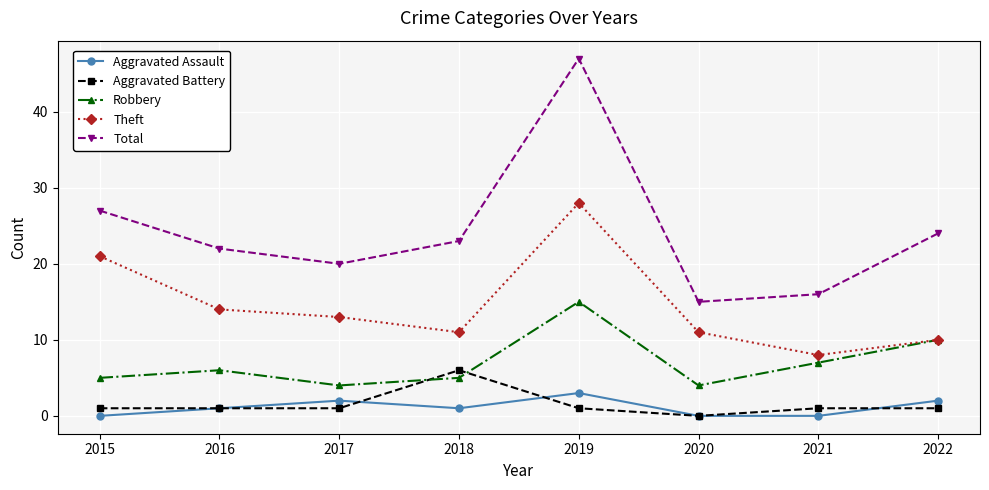

Count the number of data series in this chart.

5